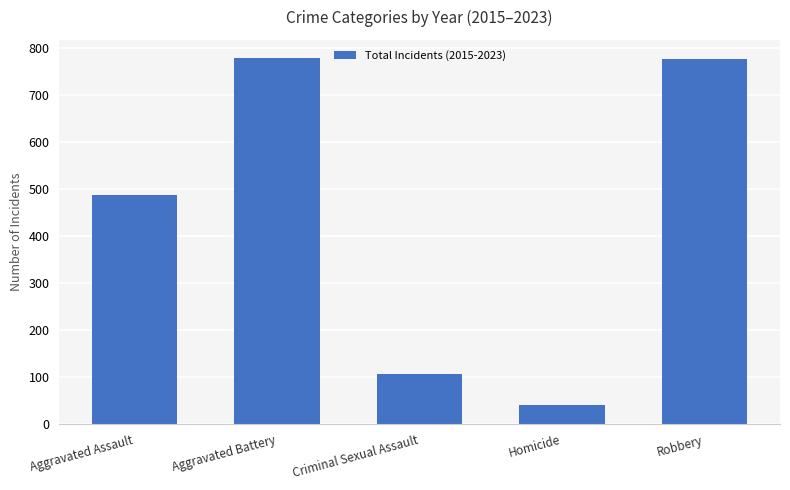

What is the label of the 1st bar from the left?

Aggravated Assault